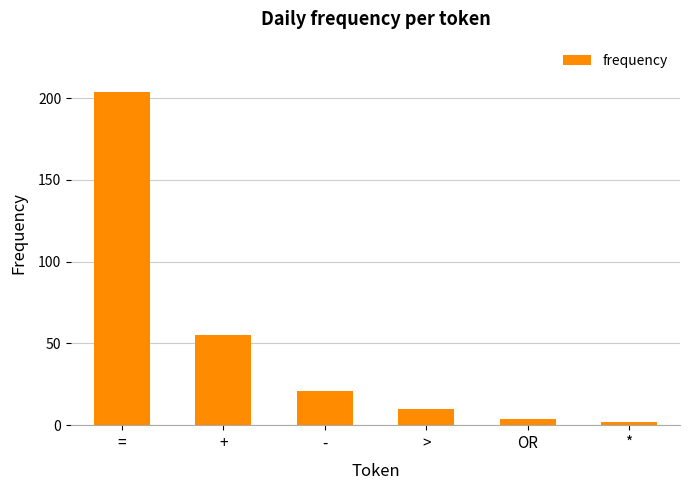

What is the difference between the maximum and minimum values?

202